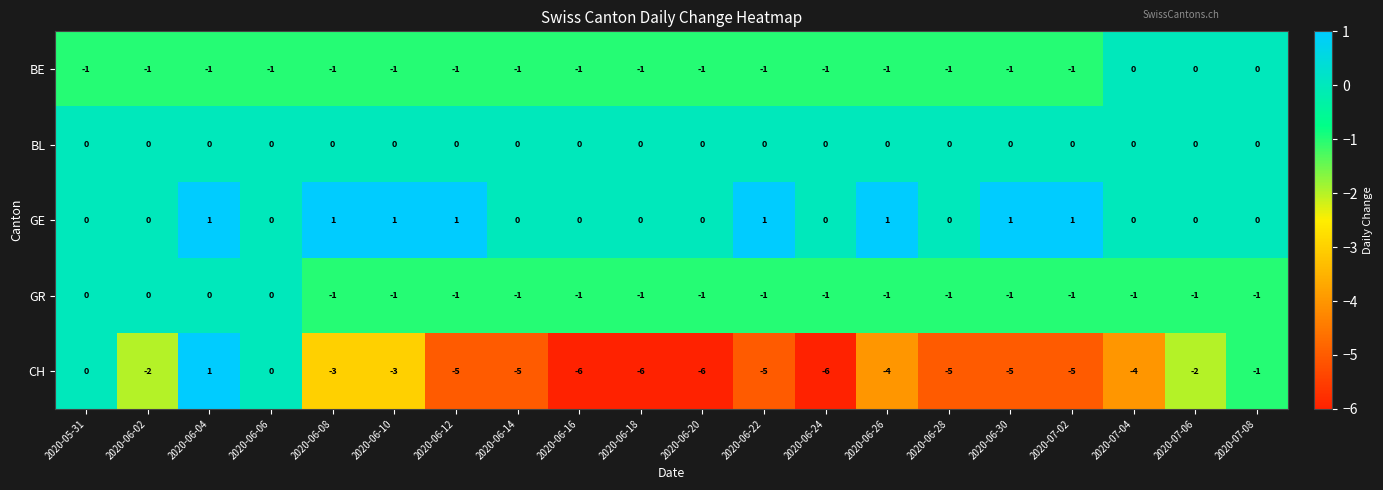

At which category is the sum across all series the highest?

2020-06-04